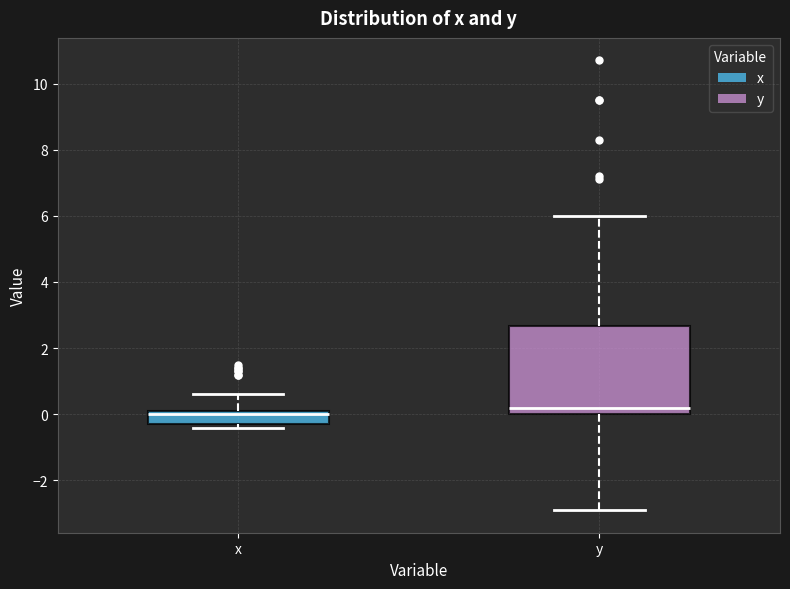

Reading left to right, read every box against the y-axis: the position of its median line, the range the box covers, and the ends of its whiskers. The values are not printed on the chart, so give them approximately, as read against the axis.

x: median 0.0, box -0.2 to 0.2, whiskers -0.4 to 0.6
y: median 0.2, box 0.0 to 2.6, whiskers -2.8 to 6.0